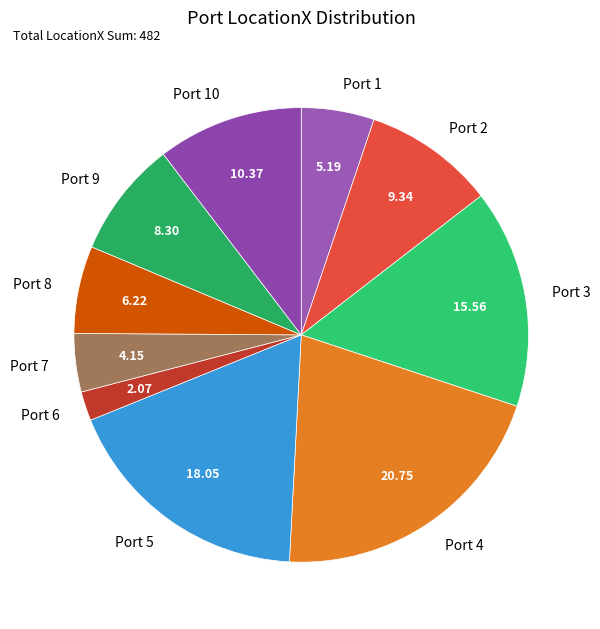

Rank the categories by value from lowest to highest.

Port 6, Port 7, Port 1, Port 8, Port 9, Port 2, Port 10, Port 3, Port 5, Port 4